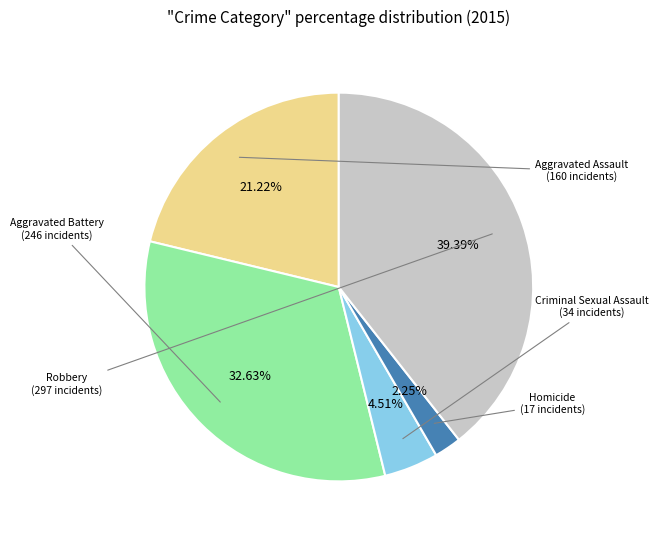

Is there a majority slice in this chart?

No